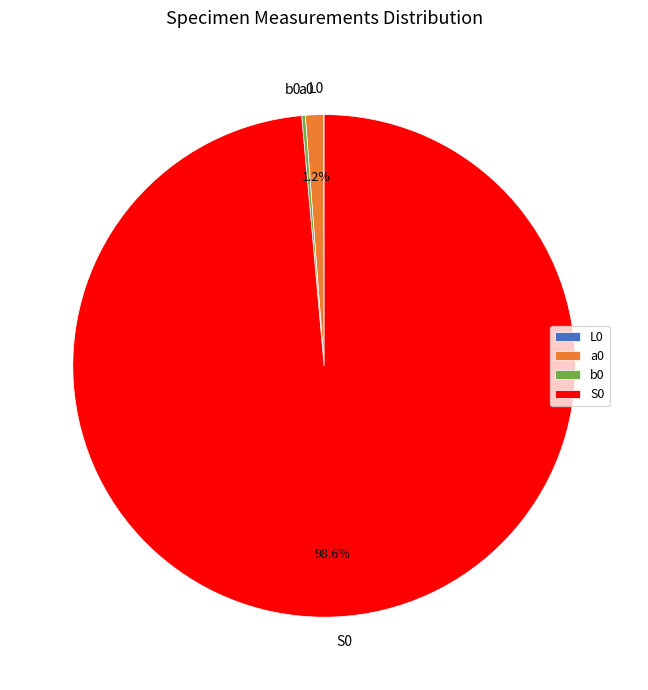

Which category has the biggest portion of the pie?

S0